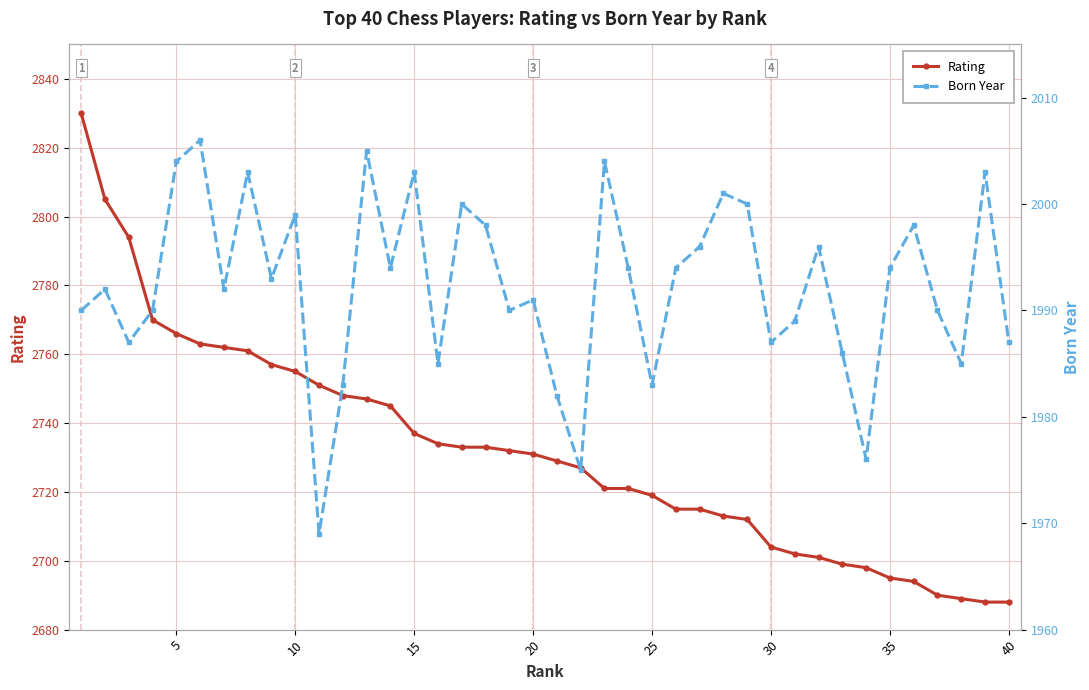

What is the difference between the maximum and minimum values in the Rating series?

142